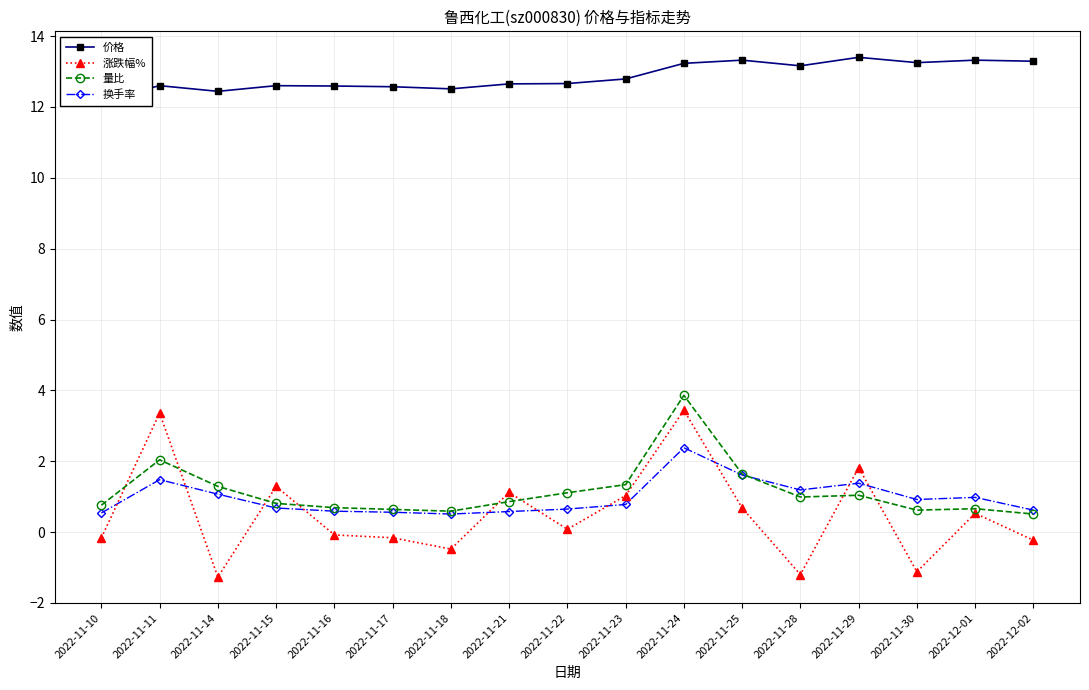

What is the difference between the 涨跌幅% values at 2022-11-25 and 2022-11-28?

1.9